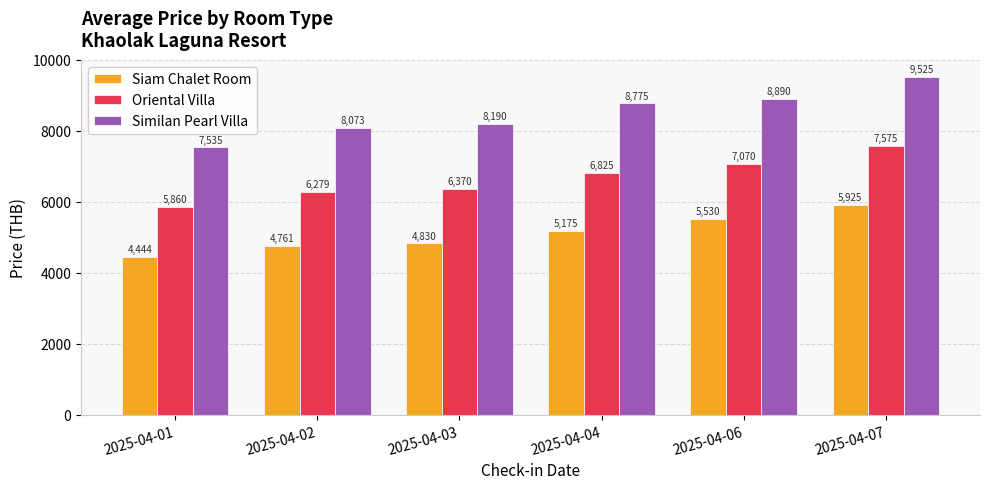

How many bars are there in total?

18